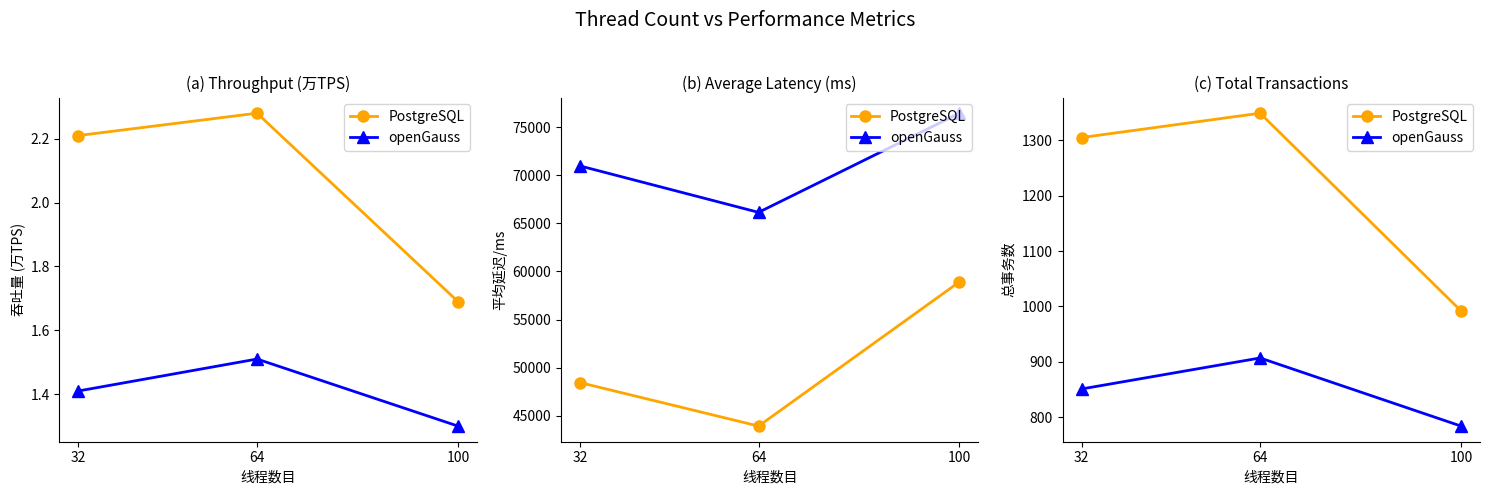

Is this an area chart (filled region under the line)?

No